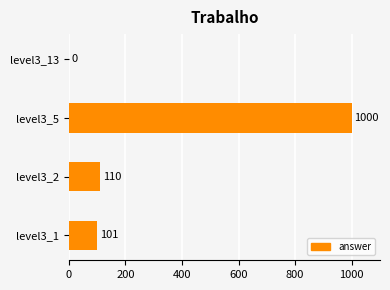

How many values are above zero?

3